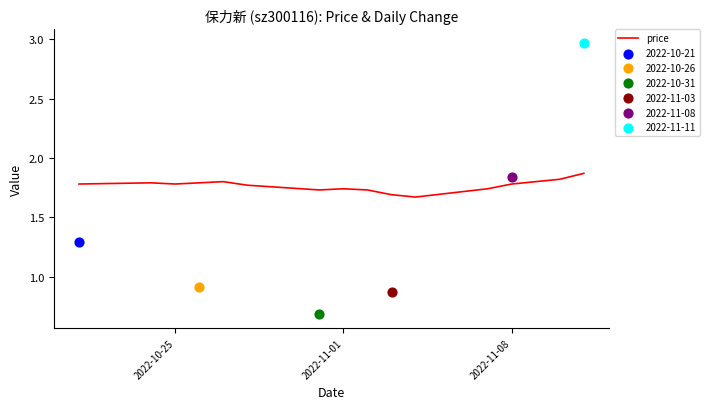

The value of price at 2022-11-08 is 2.7. True or false?

False